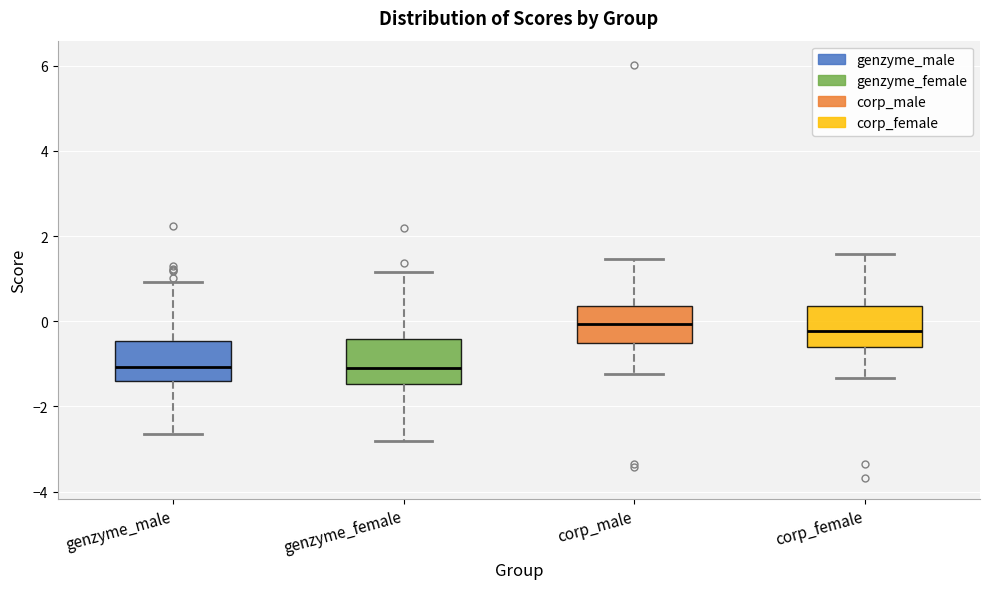

Reading left to right, transcribe this box plot: for each box, give where its median line is, the range the box spans, and where its two whiskers end, as read against the y-axis. The values are not printed on the chart, so give them approximately, as read against the axis.

genzyme_male: median -1.0, box -1.4 to -0.4, whiskers -2.6 to 1.0
genzyme_female: median -1.0, box -1.4 to -0.4, whiskers -2.8 to 1.2
corp_male: median 0.0, box -0.6 to 0.4, whiskers -1.2 to 1.4
corp_female: median -0.2, box -0.6 to 0.4, whiskers -1.4 to 1.6